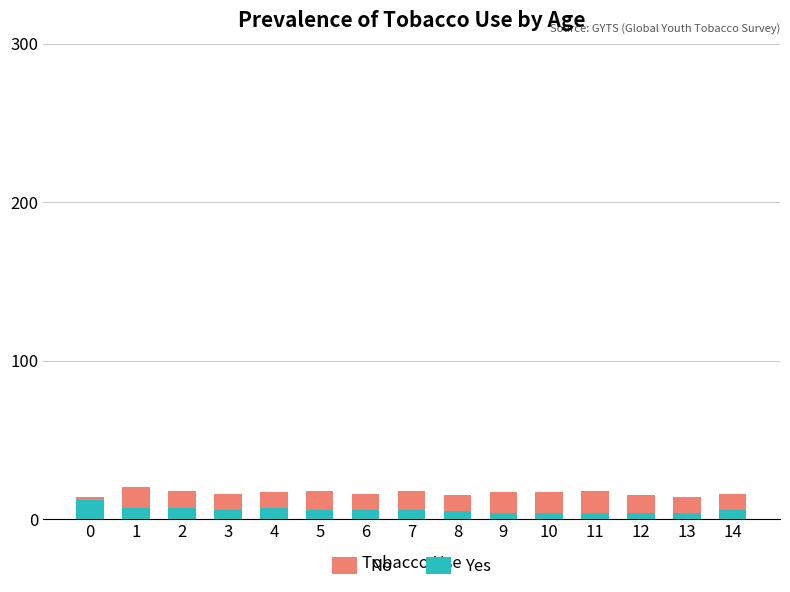

The Yes series shows 6 at 7. True or false?

True